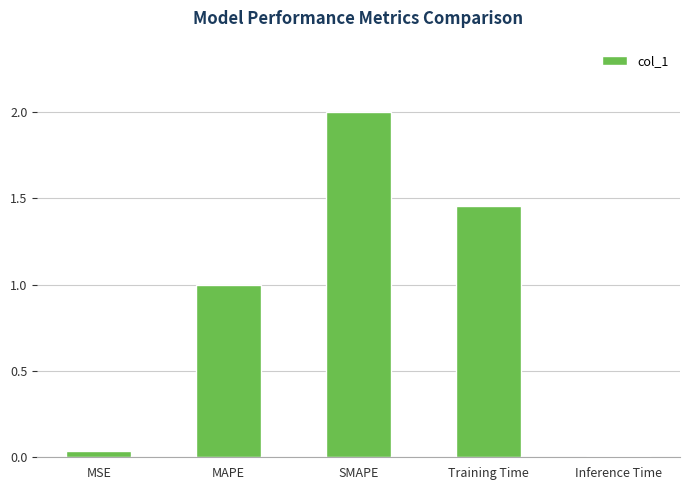

What is the value of the 3rd bar from the left?

2.0